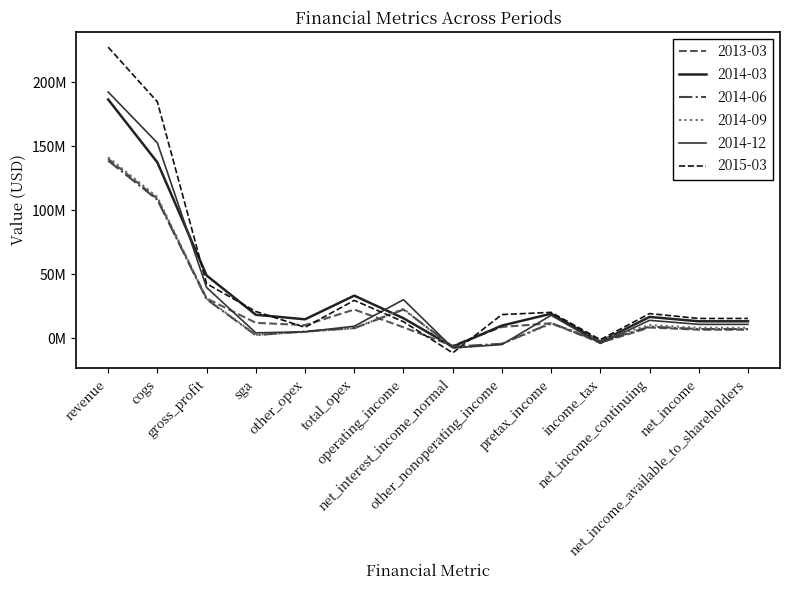

Is this an area chart (filled region under the line)?

No